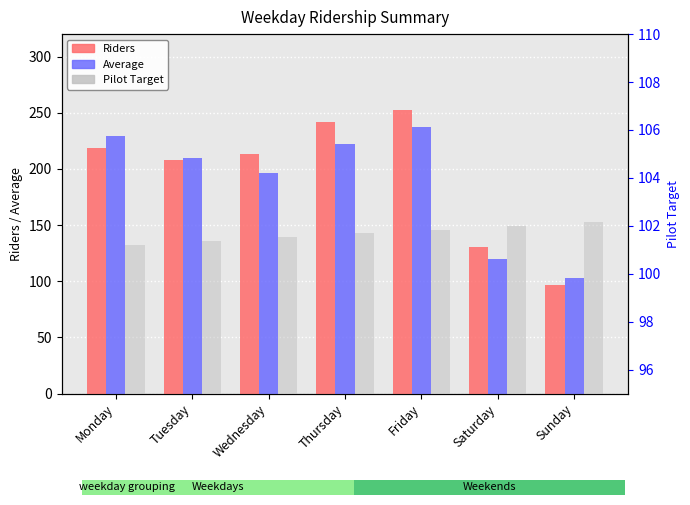

Reading left to right, list all the values displayed in this chart.

Riders: Monday=218.4	Tuesday=207.9	Wednesday=213.4	Thursday=242.1	Friday=252.7	Saturday=130.8	Sunday=96.2
Average: Monday=229.6	Tuesday=209.6	Wednesday=196.0	Thursday=222.2	Friday=237.1	Saturday=119.6	Sunday=103.0
Pilot Target: Monday=101.2	Tuesday=101.4	Wednesday=101.5	Thursday=101.7	Friday=101.8	Saturday=102.0	Sunday=102.2